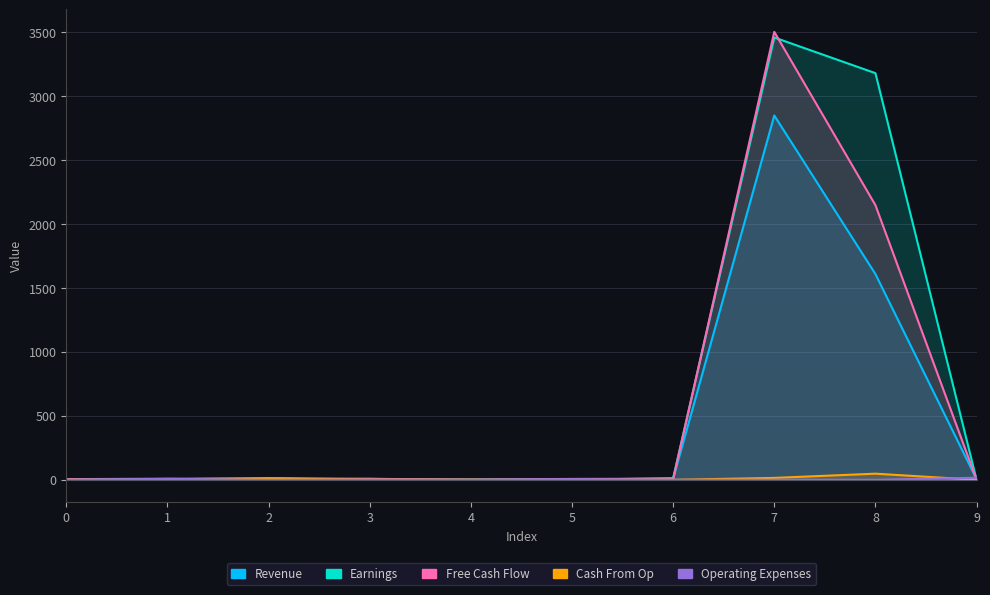

What is the maximum value shown in the chart?

3503